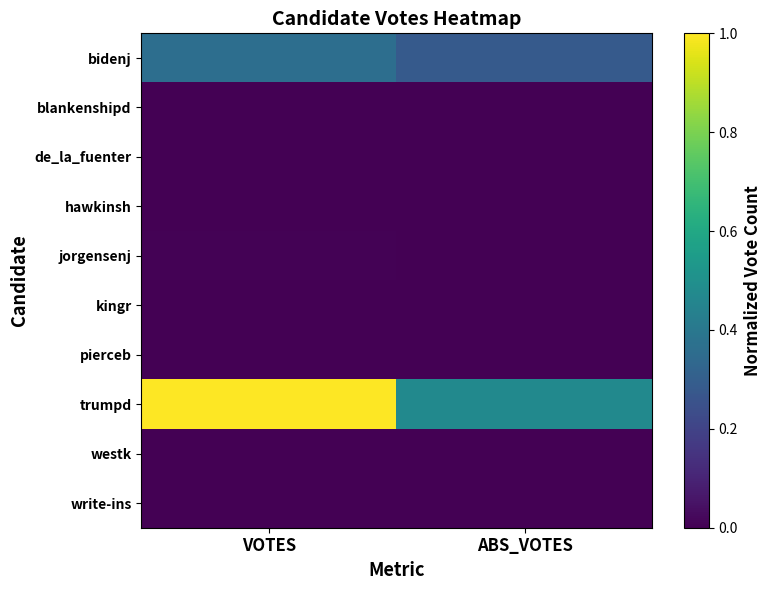

At how many categories does at least one series exceed 0?

2